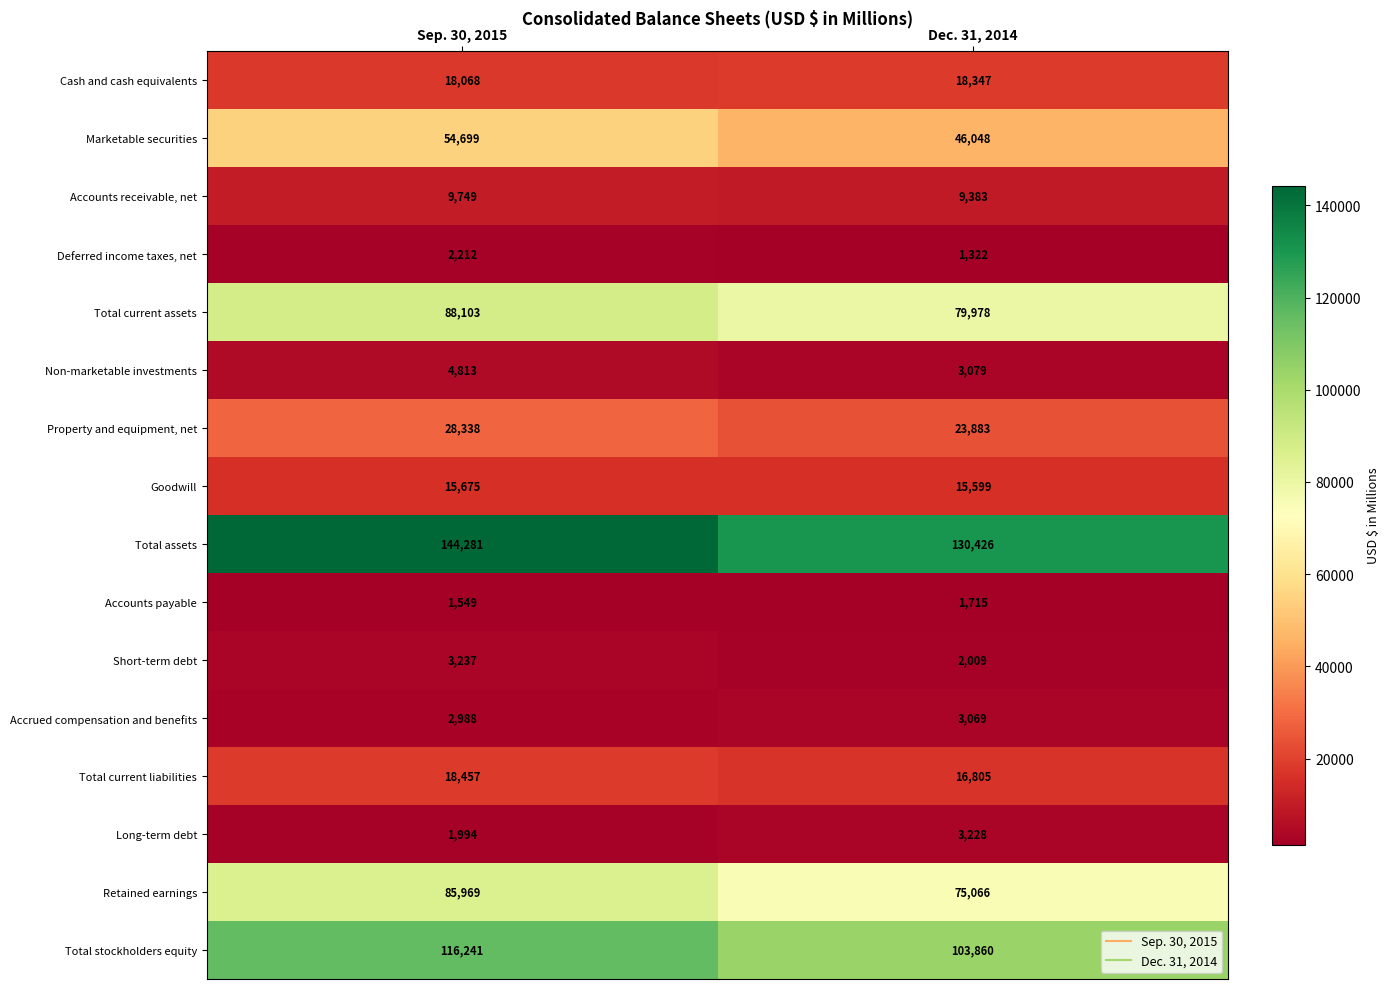

Read the Total stockholders equity value at Sep. 30, 2015, to the nearest 50.

116250